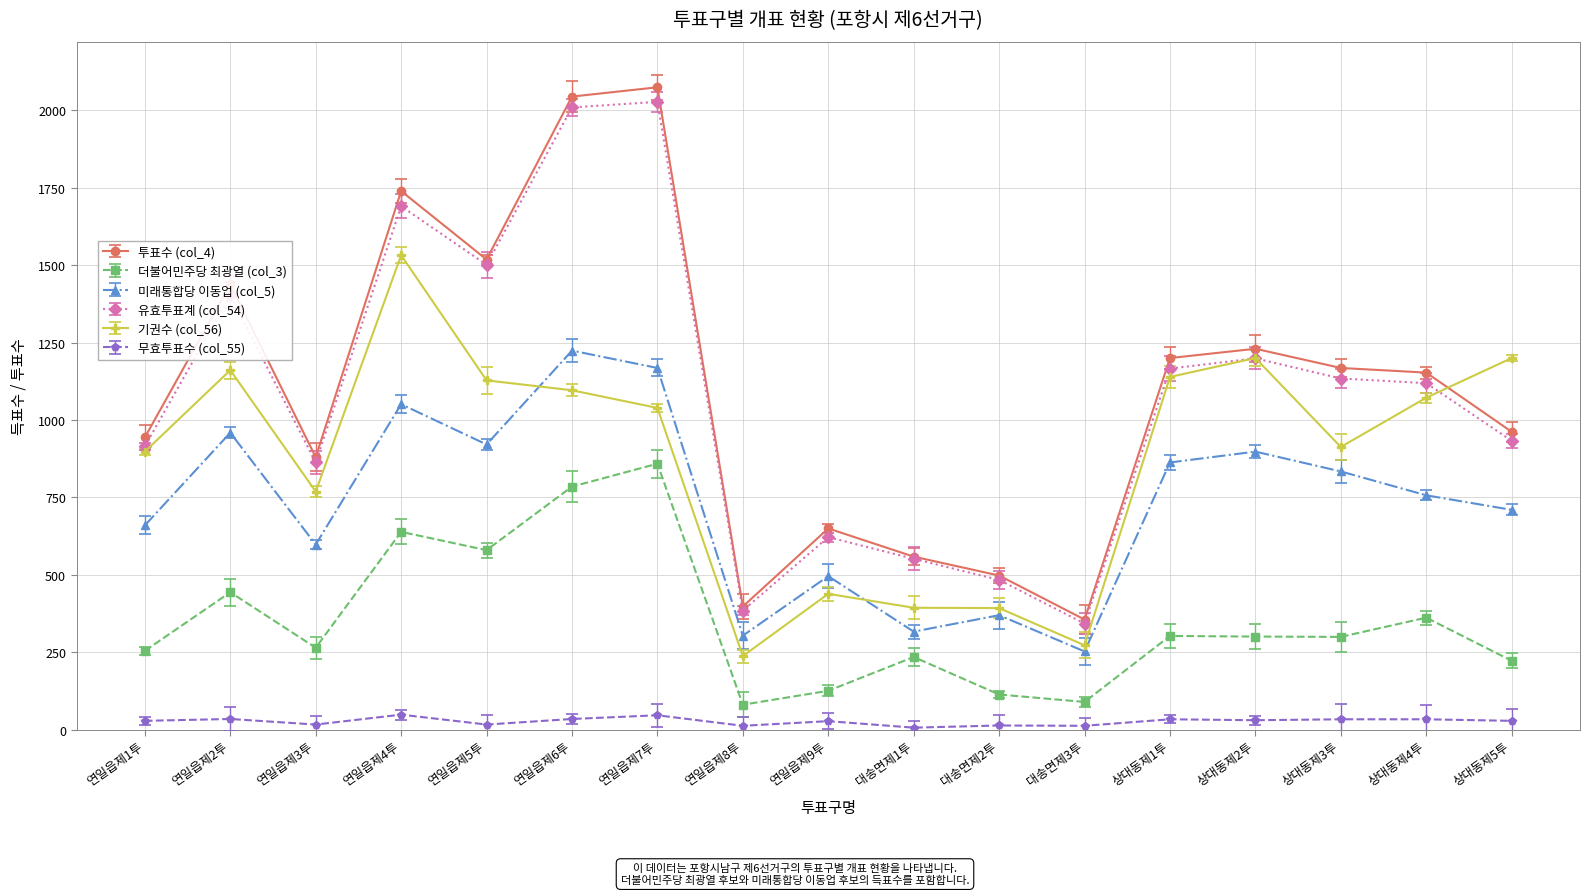

Rank the series at 연일읍제6투 from highest to lowest value.

투표수 (col_4), 유효투표계 (col_54), 미래통합당 이동업 (col_5), 기권수 (col_56), 더불어민주당 최광열 (col_3), 무효투표수 (col_55)